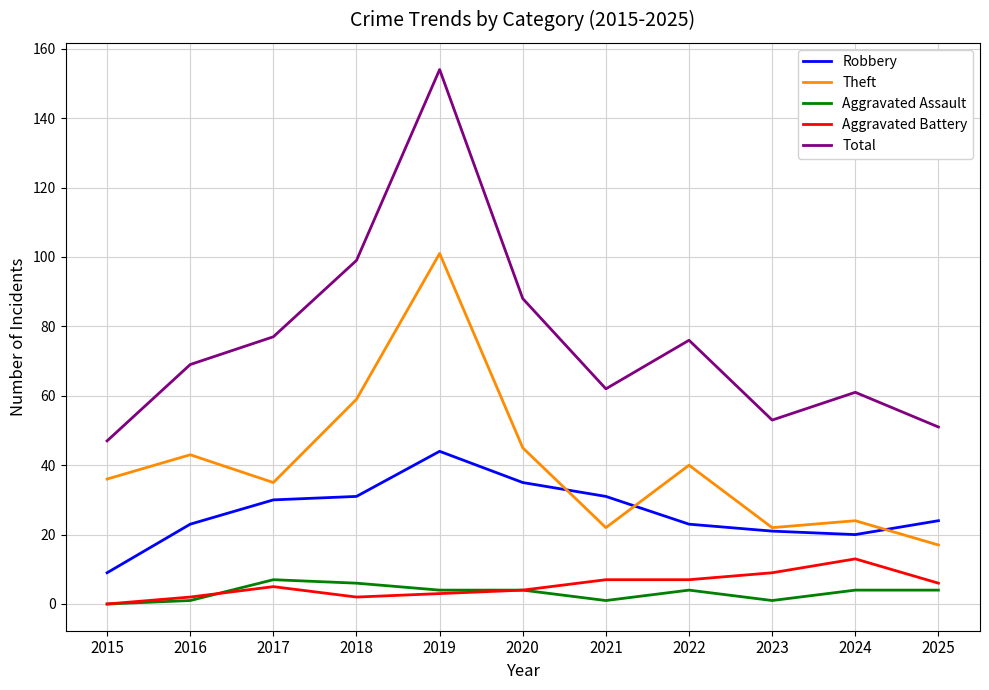

At which category is the sum across all series the highest?

2019